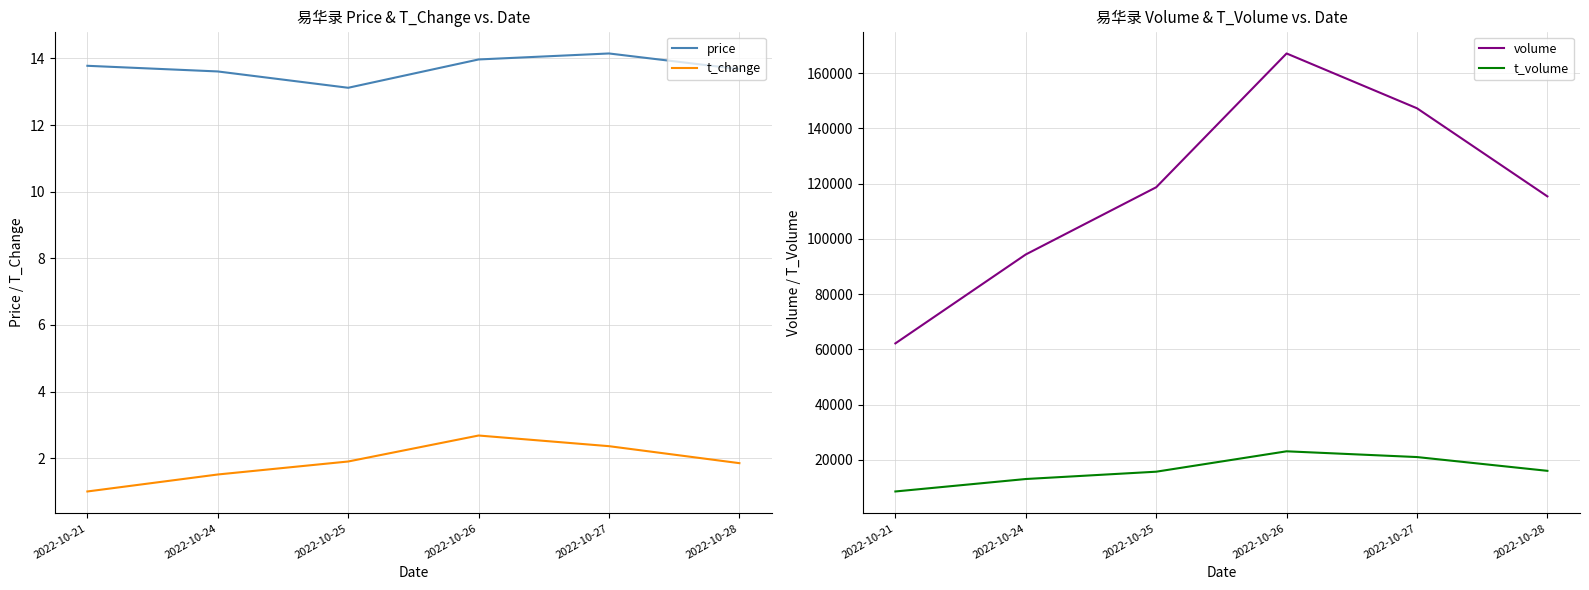

At which category does the chart reach its peak across all series?

2022-10-26